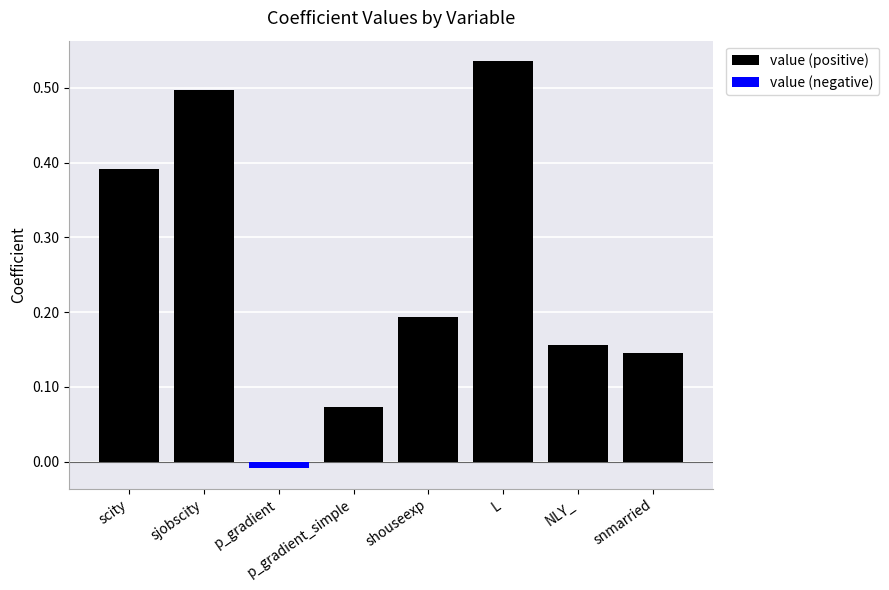

Which has a higher value, L or snmarried?

L